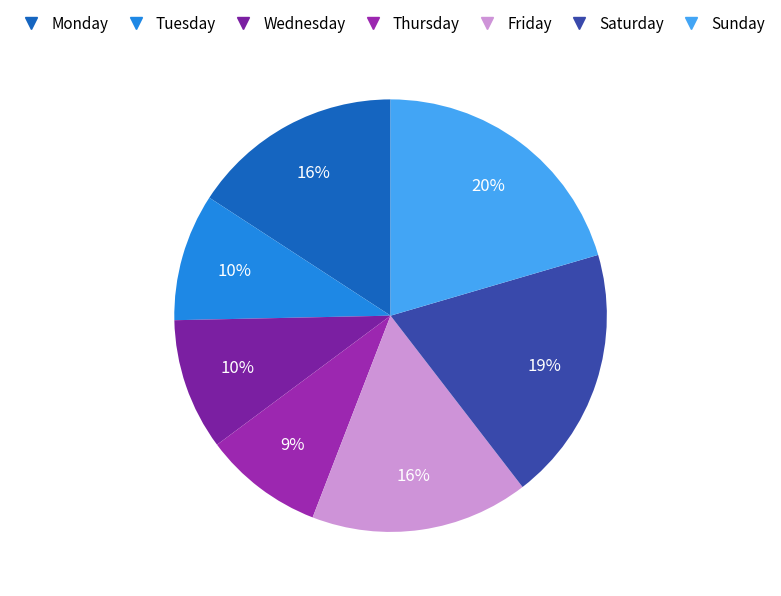

The Tuesday slice represents 1% of the pie. True or false?

False